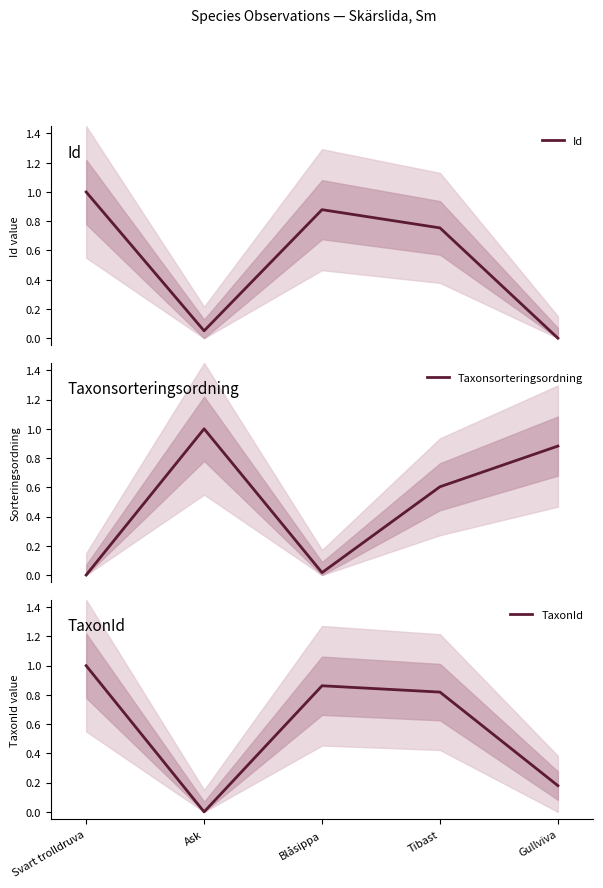

List the series in order of their peak value, highest first.

Id, Taxonsorteringsordning, TaxonId